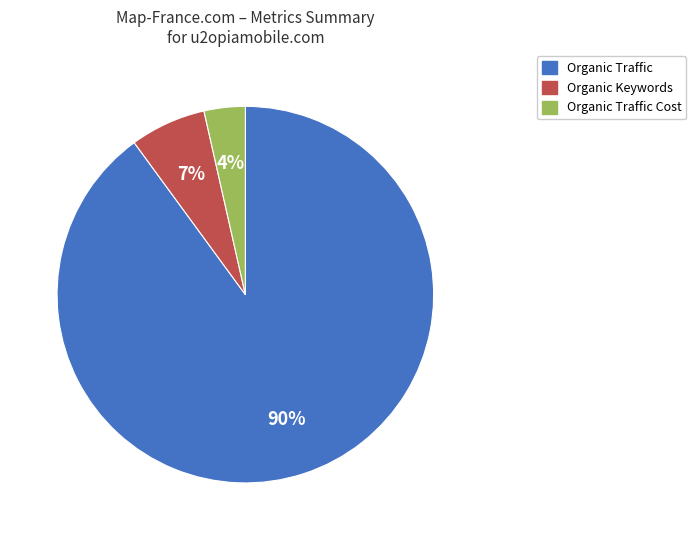

To the nearest percent, what is the average slice percentage?

33%